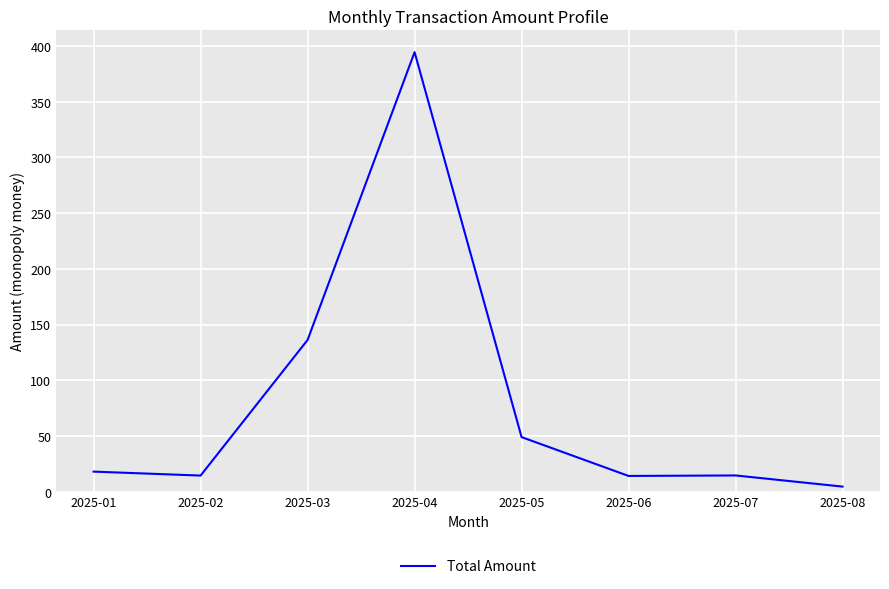

The chart shows a value of 14.4 at 2025-02. True or false?

True